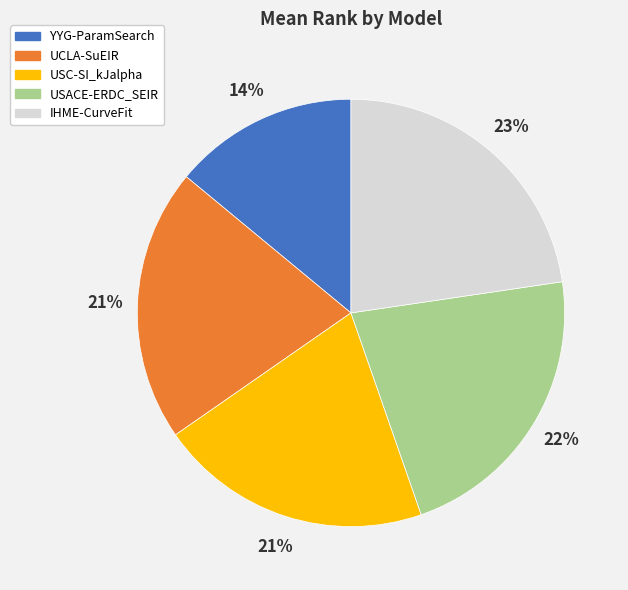

Which slice is the smallest?

YYG-ParamSearch